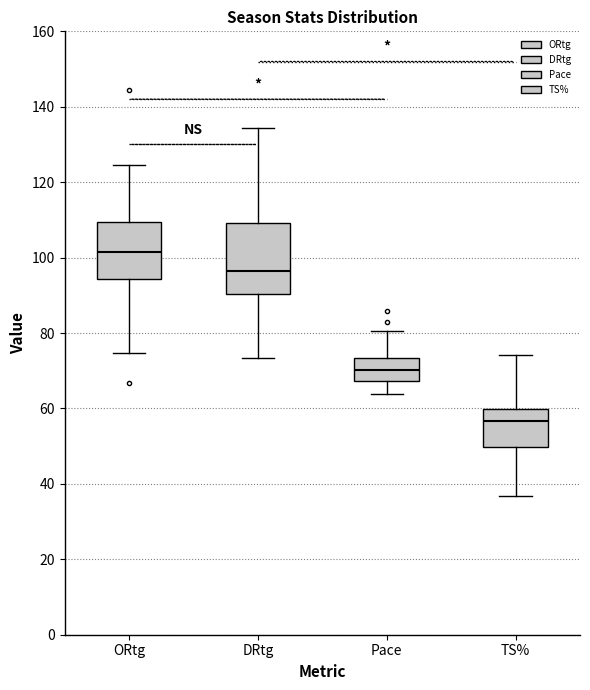

Reading left to right, read every box against the y-axis: the position of its median line, the range the box covers, and the ends of its whiskers. The values are not printed on the chart, so give them approximately, as read against the axis.

ORtg: median 102, box 94 to 110, whiskers 74 to 124
DRtg: median 96, box 90 to 110, whiskers 74 to 134
Pace: median 70, box 68 to 74, whiskers 64 to 80
TS%: median 56, box 50 to 60, whiskers 36 to 74